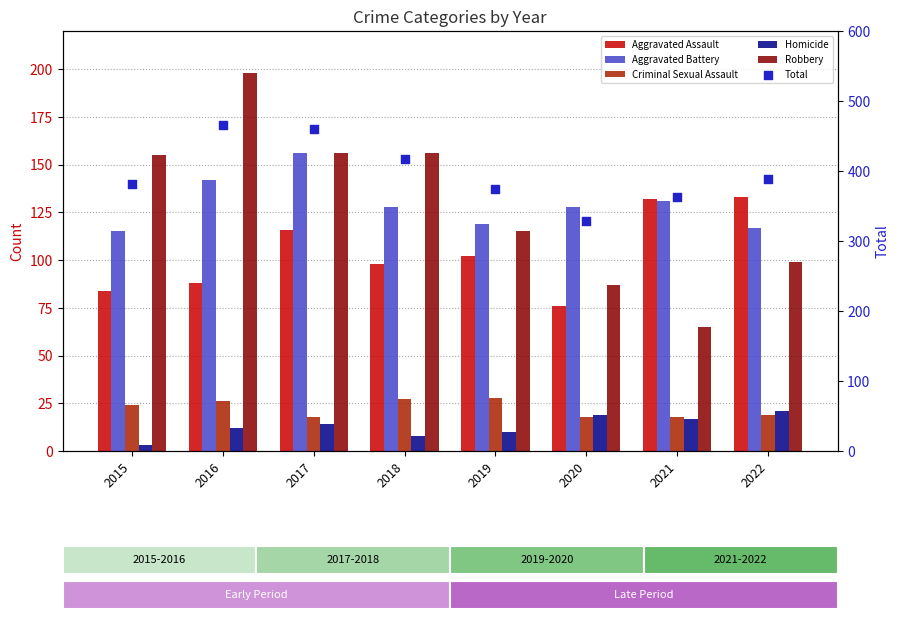

Which series contains the highest Y value?

Total